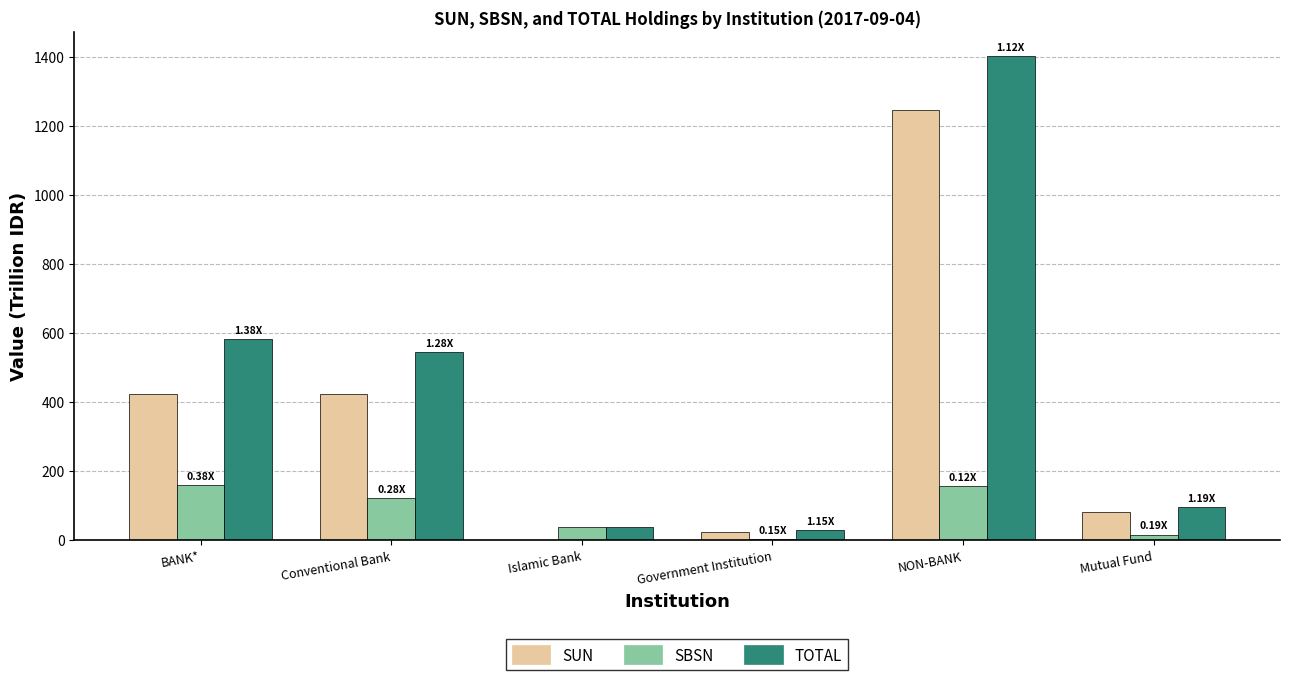

Which series has the largest total across all categories?

TOTAL